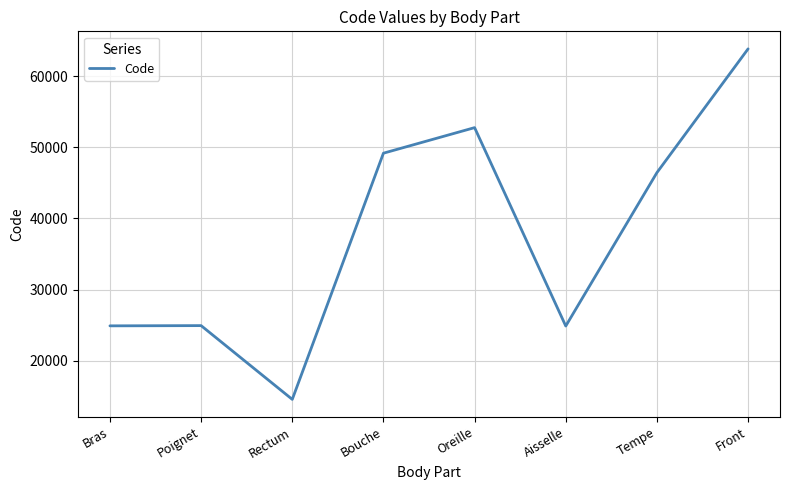

The chart shows a value of 49184 at Bouche. True or false?

True